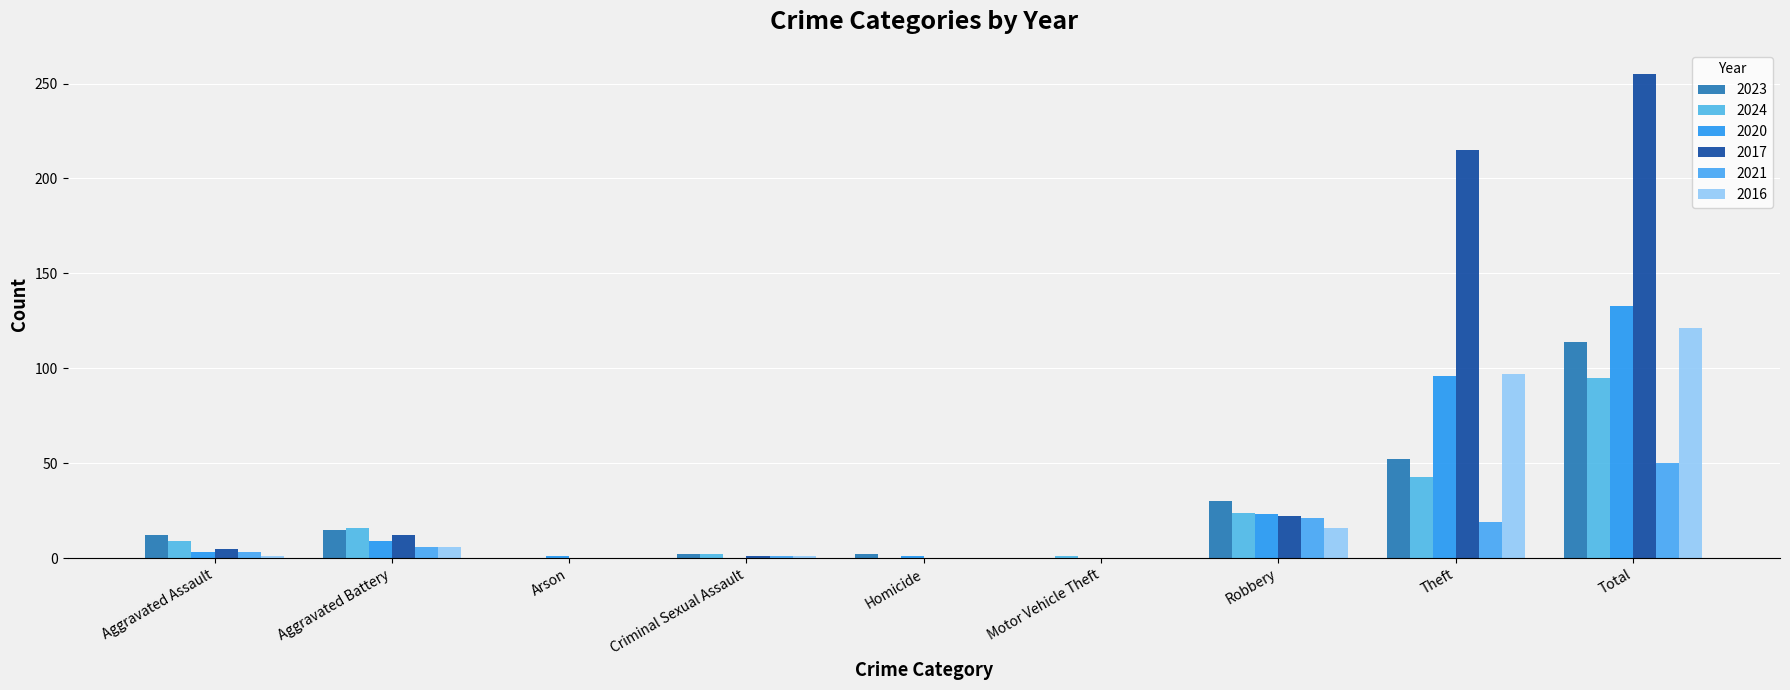

True or false: 2017 has a value of 255 at Total.

True